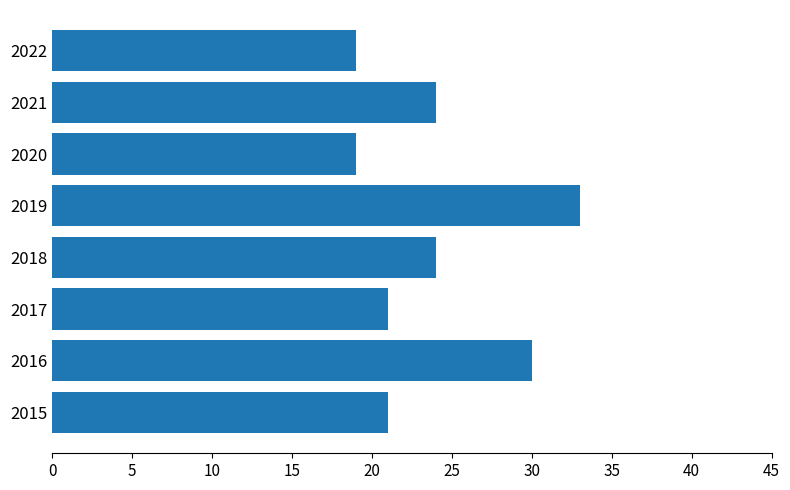

What is the sum of the values at 2021 and 2017?

45